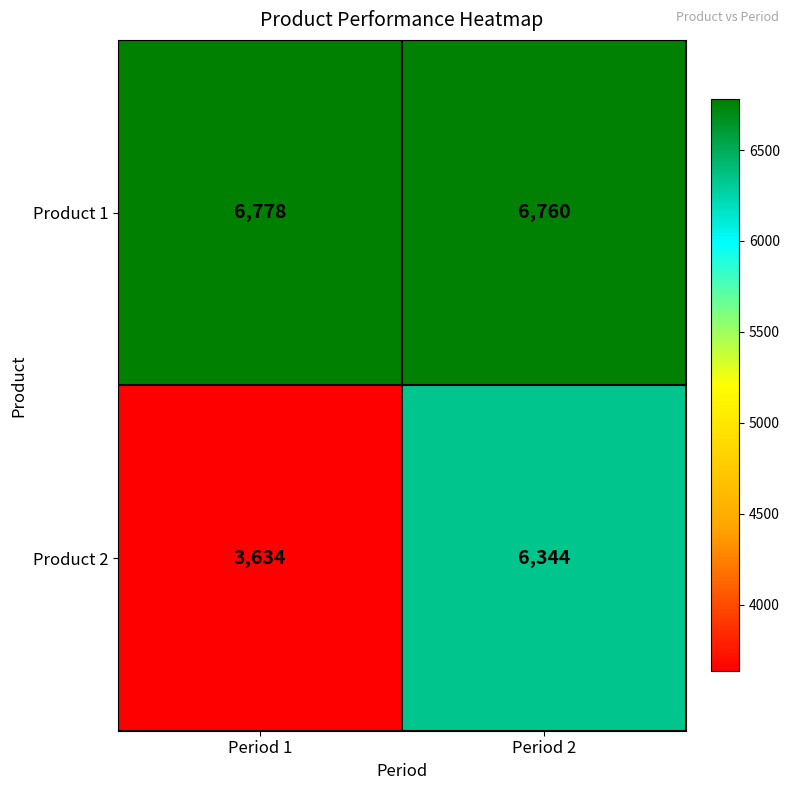

Between Period 1 and Period 2, which series saw the biggest shift?

Product 2